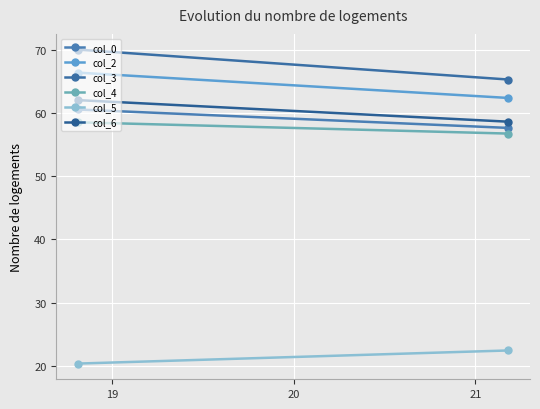

Is this an area chart (filled region under the line)?

No